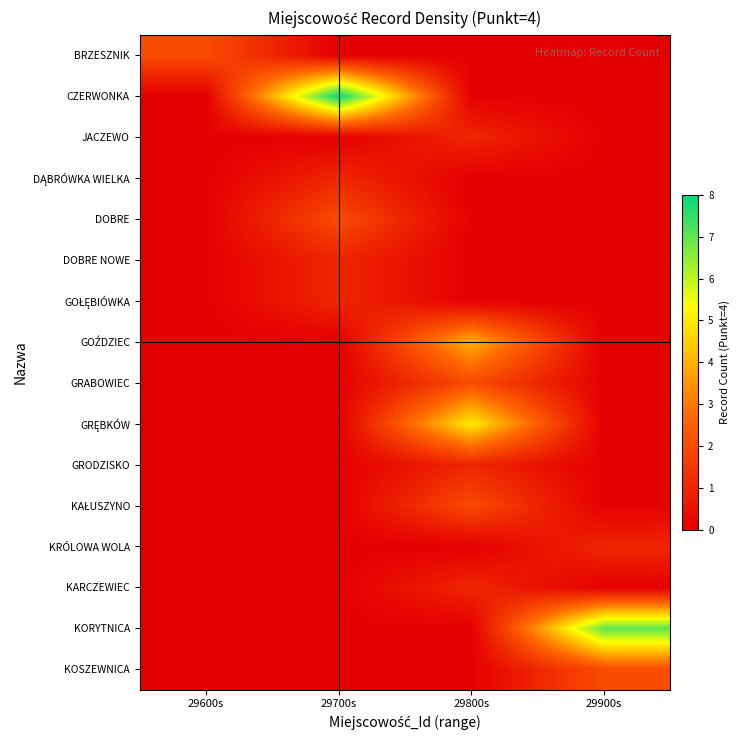

What is the total value across all series at 29600s?

2